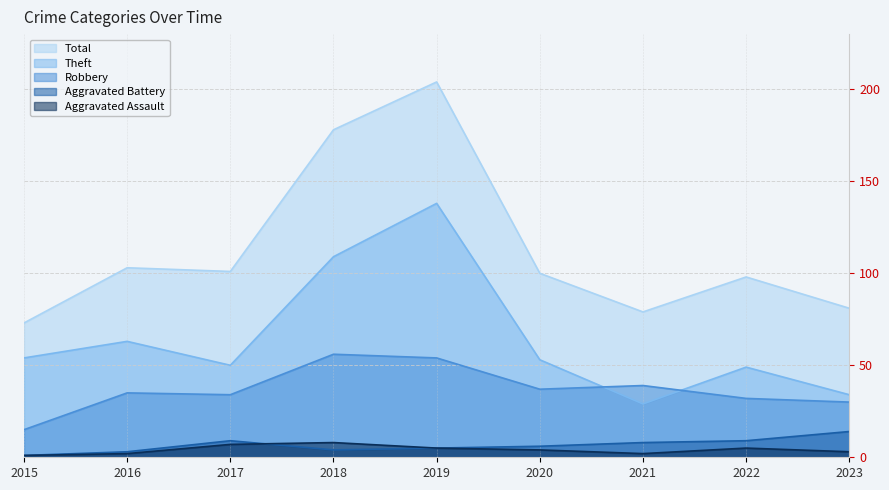

Which series has the widest spread of values?

Total